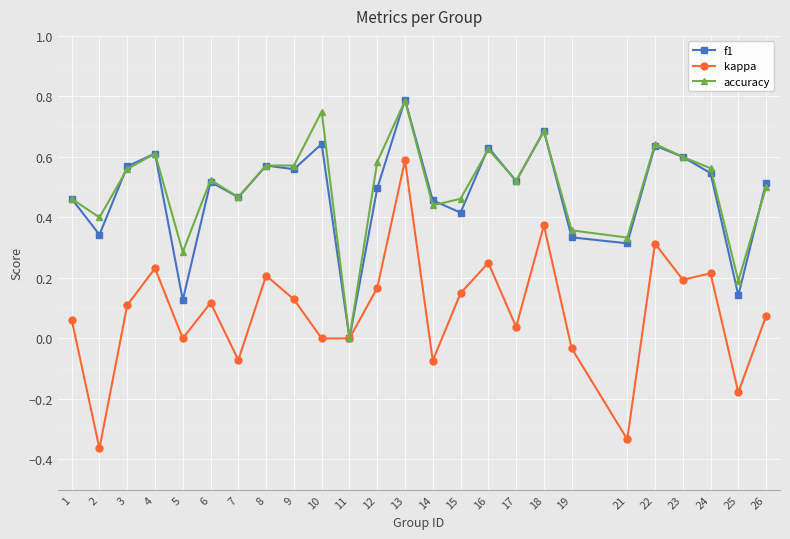

Which category has the highest value in the kappa series?

13